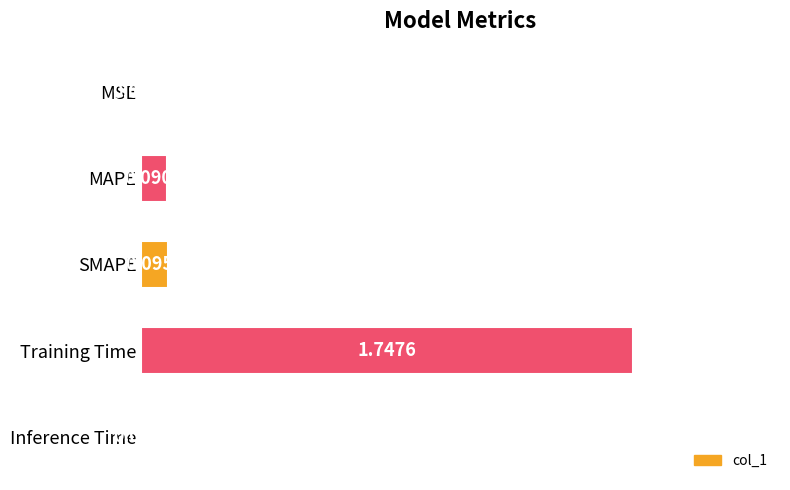

What is the change in value from MSE to MAPE?

+0.1